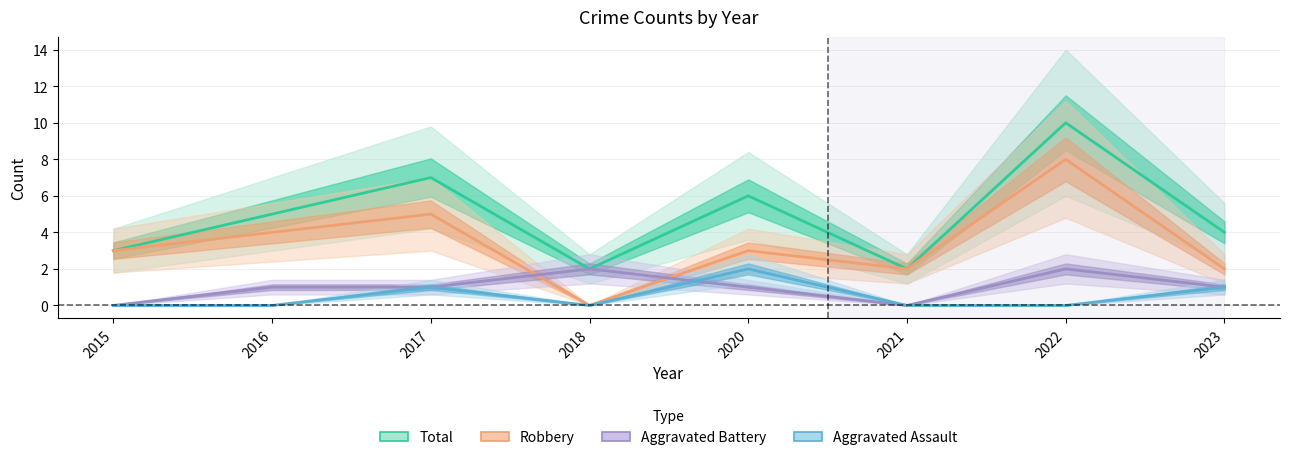

At which category does the chart reach its minimum across all series?

2018